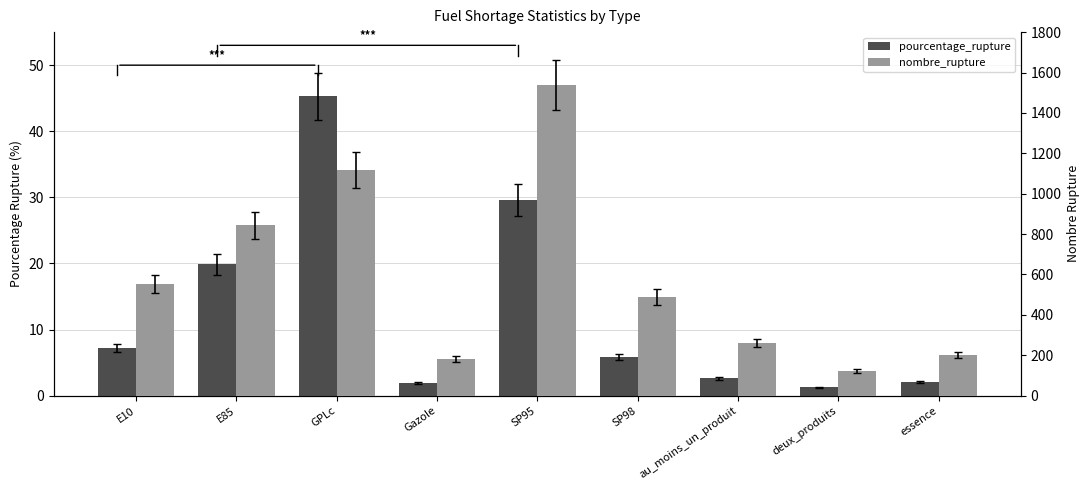

How many data points in nombre_rupture are less than 487?

4